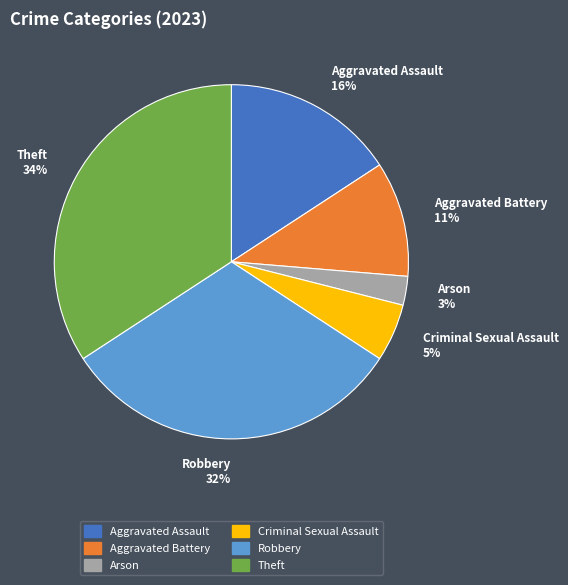

Between Theft 34% and Aggravated Assault 16%, which is larger?

Theft 34%